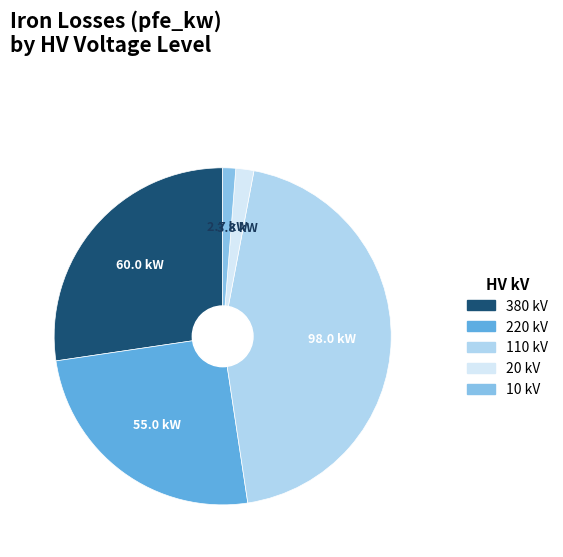

Which category has the biggest portion of the pie?

110